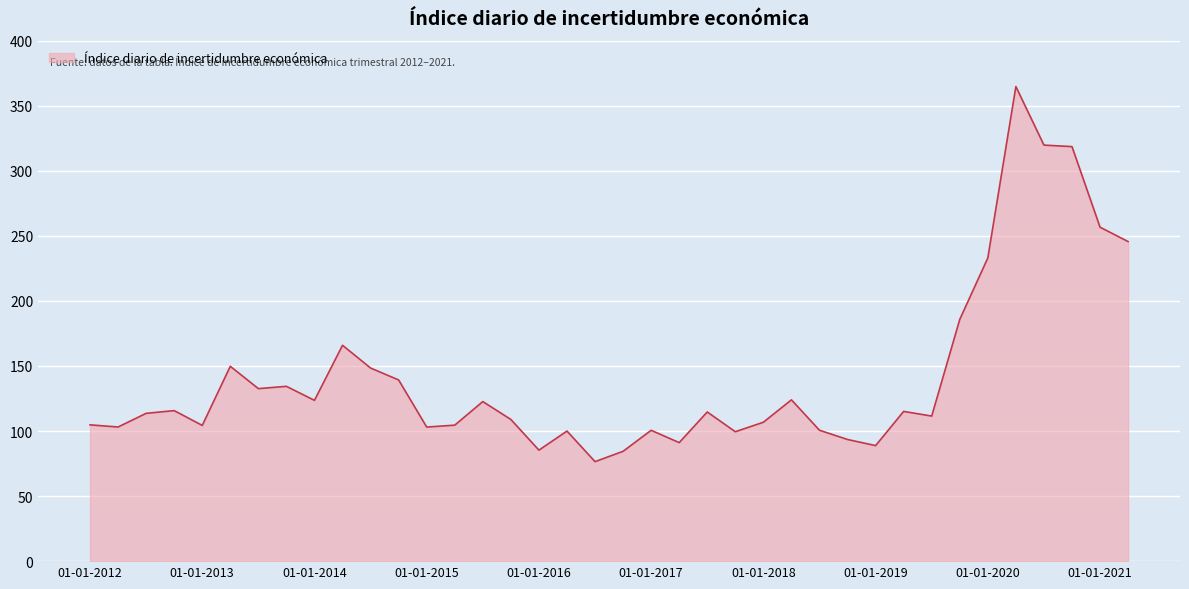

What is the maximum value shown in the chart?

364.8